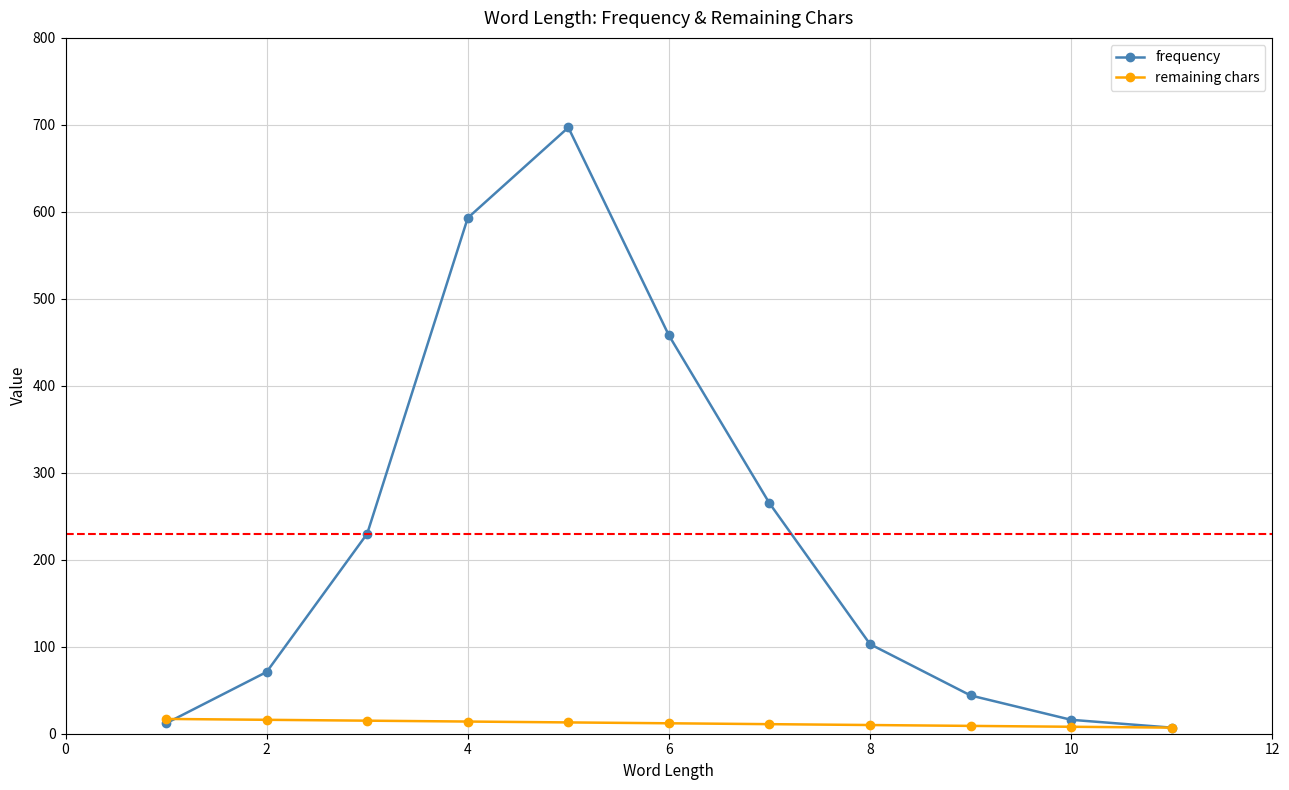

Which series has the widest spread of values?

frequency